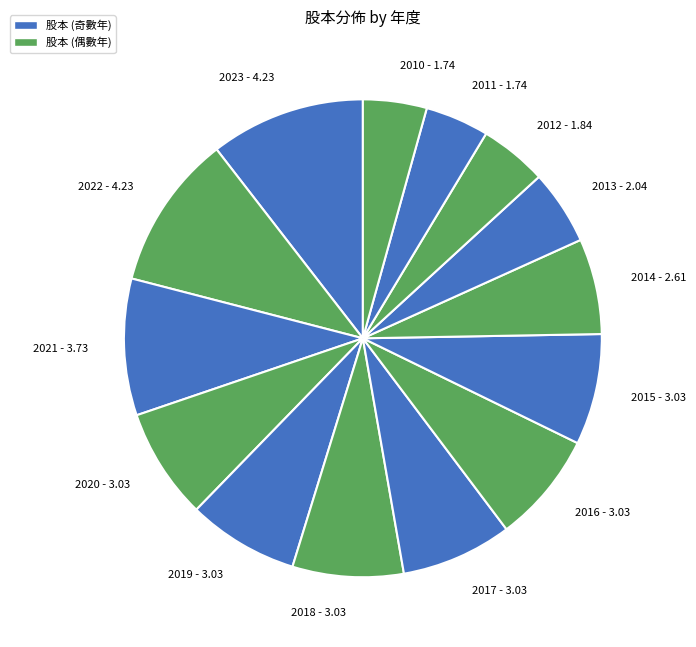

Do 2018 - 3.03 and 2020 - 3.03 together represent more than half of the pie?

No